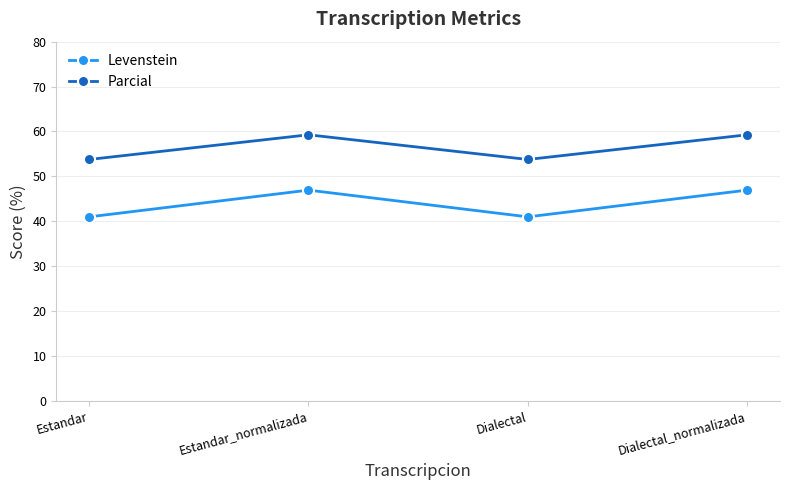

Is the value of Parcial at Dialectal_normalizada greater than the value of Levenstein at Dialectal?

Yes